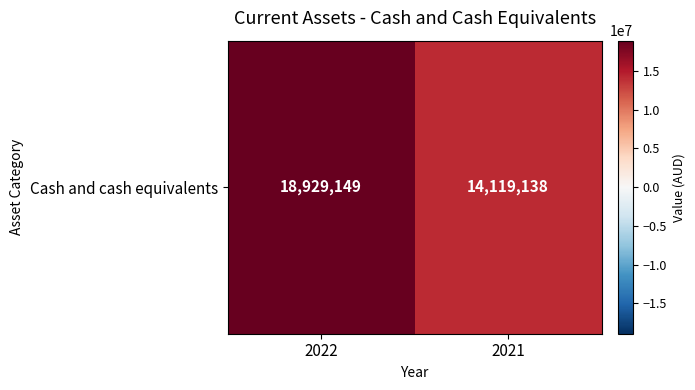

What is the difference between the maximum and minimum values?

4810011